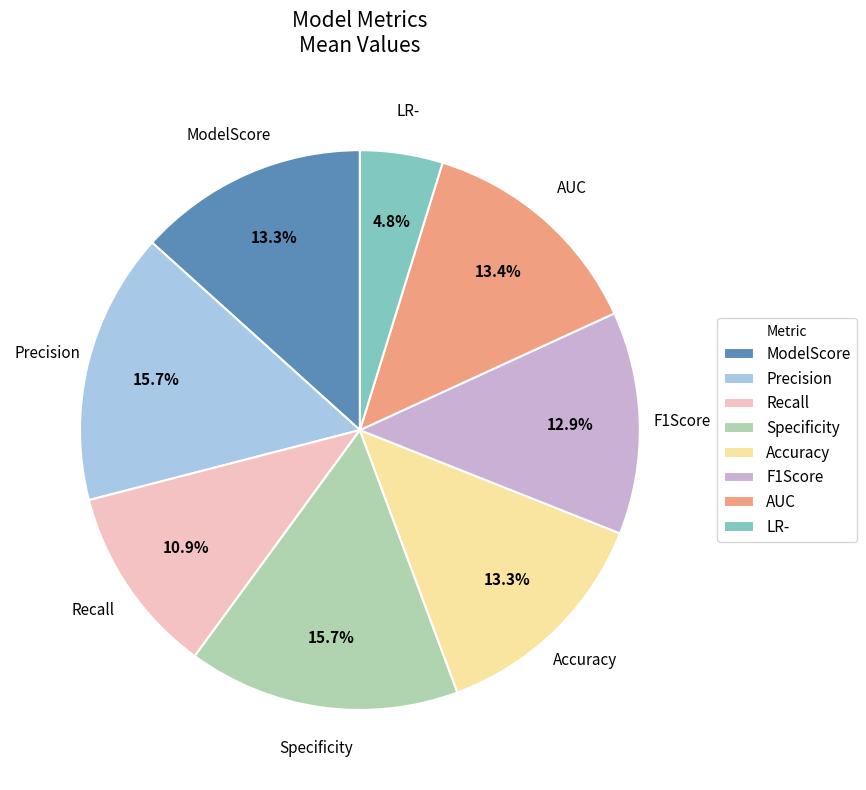

Does ModelScore account for over 50% of the chart?

No